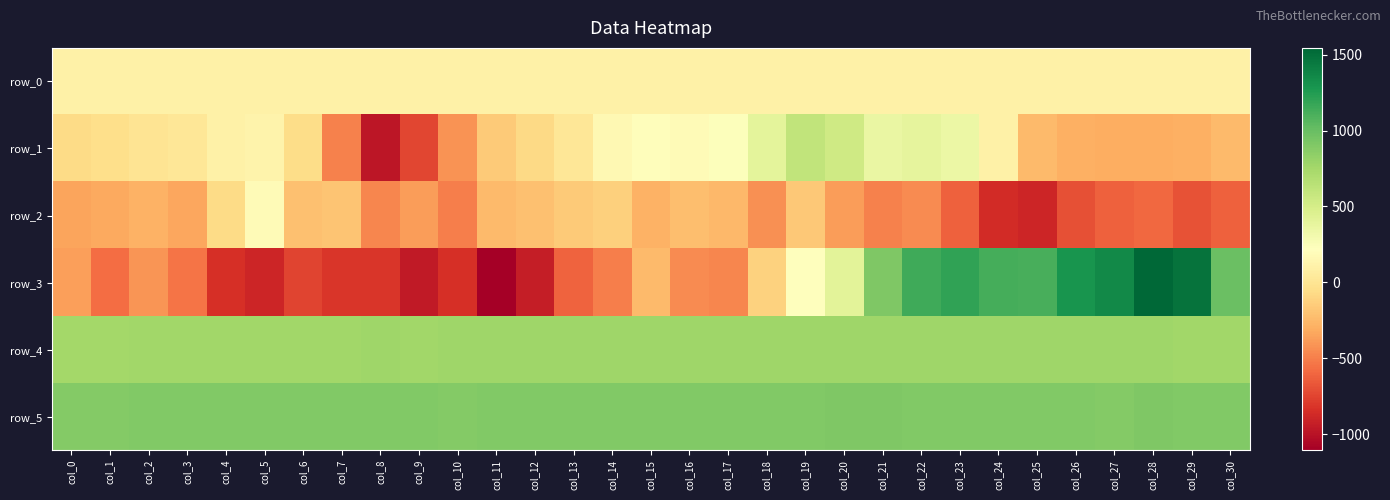

Reading left to right, transcribe all the data shown in this chart.

row_0: col_0=101.6	col_1=101.7	col_2=101.7	col_3=101.8	col_4=101.8	col_5=101.9	col_6=101.9	col_7=102.0	col_8=102.0	col_9=102.1	col_10=102.1	col_11=102.2	col_12=102.2	col_13=102.3	col_14=102.3	col_15=102.4	col_16=102.4	col_17=102.5	col_18=102.5	col_19=102.6	col_20=102.6	col_21=102.7	col_22=102.7	col_23=102.8	col_24=102.8	col_25=102.9	col_26=102.9	col_27=103.0	col_28=103.0	col_29=103.1	col_30=103.1
row_1: col_0=-61.0	col_1=-47.0	col_2=1.0	col_3=16.0	col_4=97.0	col_5=120.0	col_6=-52.0	col_7=-494.0	col_8=-979.0	col_9=-736.0	col_10=-414.0	col_11=-159.0	col_12=-79.0	col_13=19.0	col_14=160.0	col_15=207.0	col_16=180.0	col_17=235.0	col_18=404.0	col_19=605.0	col_20=537.0	col_21=363.0	col_22=386.0	col_23=352.0	col_24=101.0	col_25=-236.0	col_26=-291.0	col_27=-306.0	col_28=-303.0	col_29=-289.0	col_30=-246.0
row_2: col_0=-343.0	col_1=-324.0	col_2=-278.0	col_3=-334.0	col_4=-61.0	col_5=182.0	col_6=-215.0	col_7=-189.0	col_8=-467.0	col_9=-380.0	col_10=-496.0	col_11=-245.0	col_12=-211.0	col_13=-161.0	col_14=-125.0	col_15=-285.0	col_16=-216.0	col_17=-255.0	col_18=-424.0	col_19=-173.0	col_20=-373.0	col_21=-488.0	col_22=-444.0	col_23=-628.0	col_24=-858.0	col_25=-891.0	col_26=-695.0	col_27=-624.0	col_28=-590.0	col_29=-685.0	col_30=-619.0
row_3: col_0=-361.0	col_1=-569.0	col_2=-406.0	col_3=-540.0	col_4=-846.0	col_5=-890.0	col_6=-749.0	col_7=-811.0	col_8=-807.0	col_9=-950.0	col_10=-836.0	col_11=-1105.0	col_12=-938.0	col_13=-613.0	col_14=-502.0	col_15=-244.0	col_16=-450.0	col_17=-471.0	col_18=-114.0	col_19=225.0	col_20=416.0	col_21=908.0	col_22=1145.0	col_23=1200.0	col_24=1121.0	col_25=1115.0	col_26=1294.0	col_27=1350.0	col_28=1544.0	col_29=1481.0	col_30=990.0
row_4: col_0=757.0	col_1=757.0	col_2=766.0	col_3=764.0	col_4=764.0	col_5=766.0	col_6=763.0	col_7=767.0	col_8=770.0	col_9=767.0	col_10=770.0	col_11=772.0	col_12=769.0	col_13=770.0	col_14=772.0	col_15=776.0	col_16=769.0	col_17=778.0	col_18=775.0	col_19=776.0	col_20=776.0	col_21=775.0	col_22=778.0	col_23=775.0	col_24=771.0	col_25=770.0	col_26=768.0	col_27=774.0	col_28=768.0	col_29=767.0	col_30=763.0
row_5: col_0=885.0	col_1=889.0	col_2=894.0	col_3=895.0	col_4=893.0	col_5=895.0	col_6=897.0	col_7=895.0	col_8=901.0	col_9=897.0	col_10=892.0	col_11=895.0	col_12=898.0	col_13=902.0	col_14=899.0	col_15=898.0	col_16=900.0	col_17=896.0	col_18=900.0	col_19=901.0	col_20=905.0	col_21=905.0	col_22=902.0	col_23=897.0	col_24=897.0	col_25=898.0	col_26=900.0	col_27=891.0	col_28=904.0	col_29=898.0	col_30=898.0